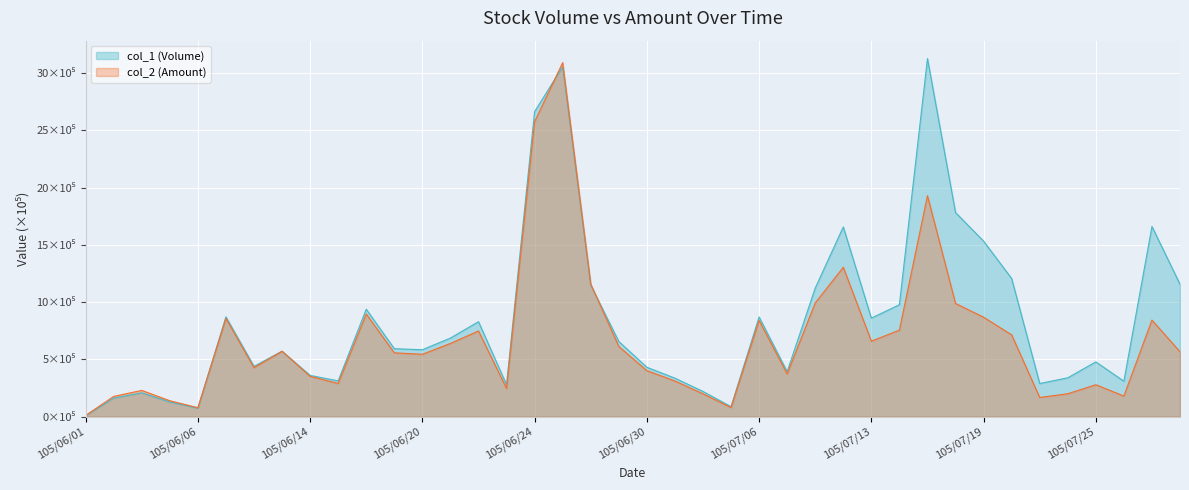

Is it true that col_1 (Volume) equals 11.5 at 105/06/28?

True